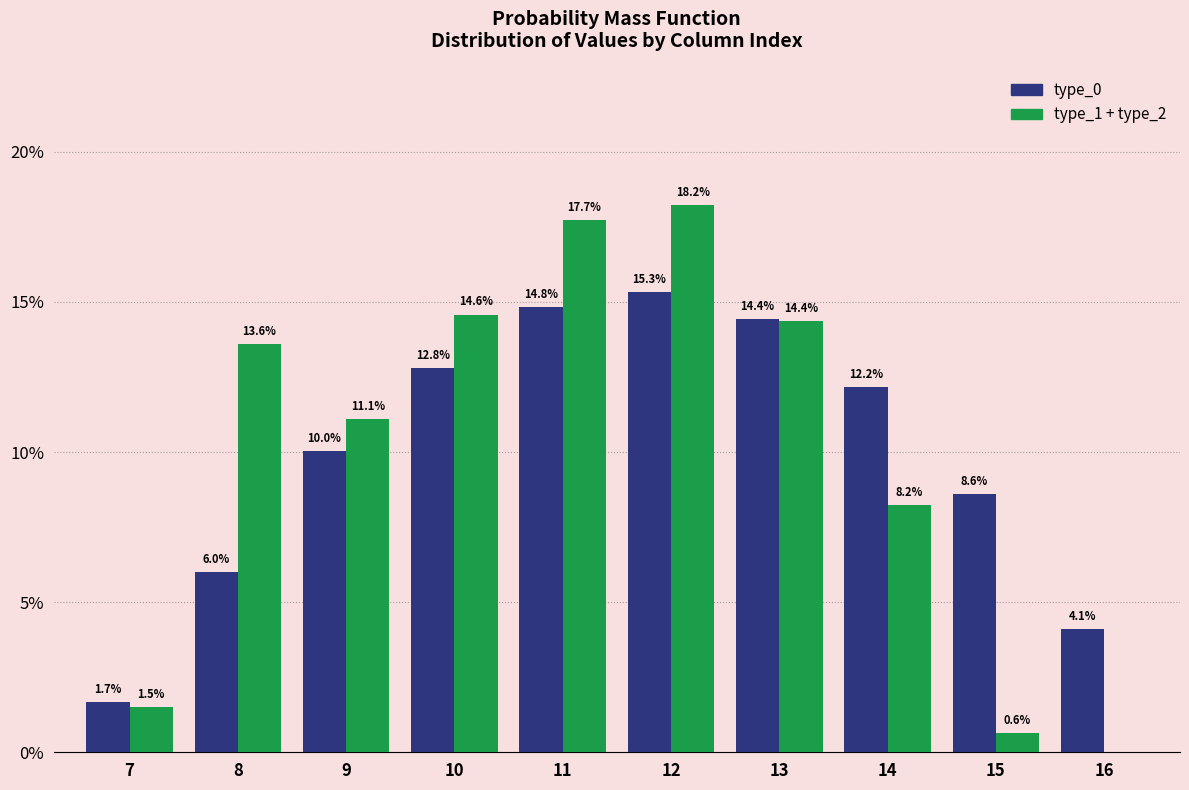

What is the total value across all series at 14?

20.4